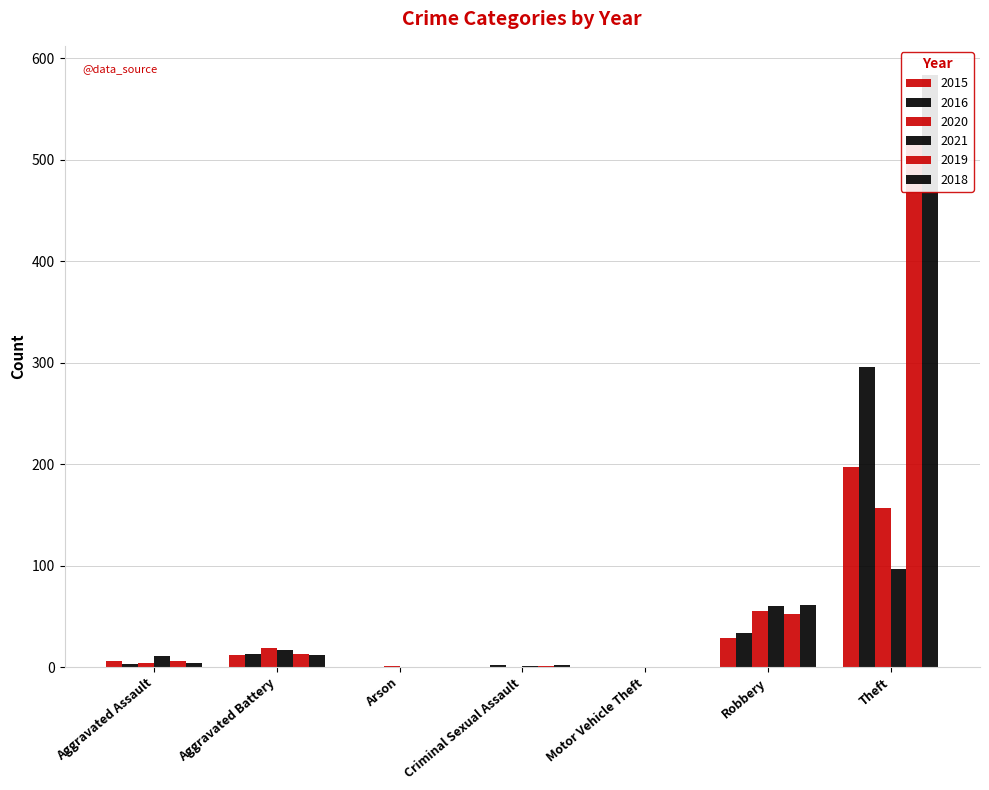

Does the chart contain stacked bars?

No